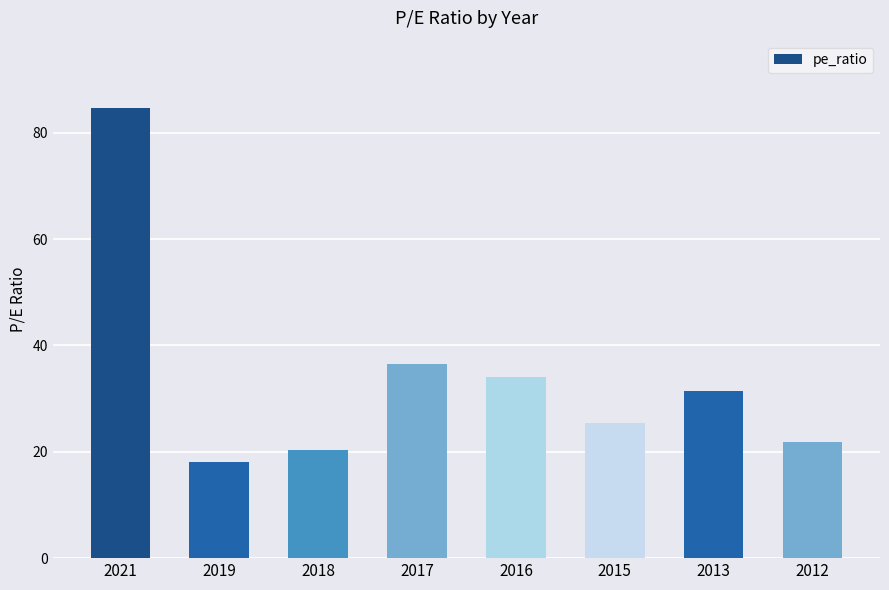

How many values are below 31?

4